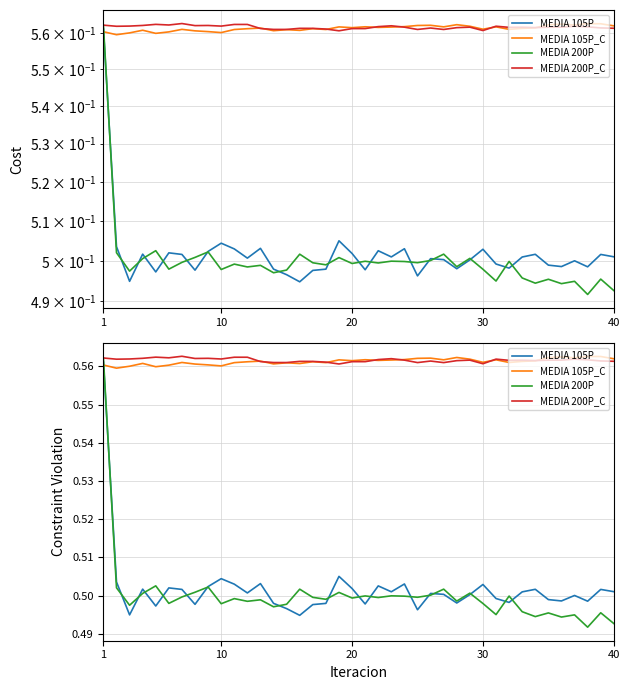

Which category has the highest value in the MEDIA 105P series?

1